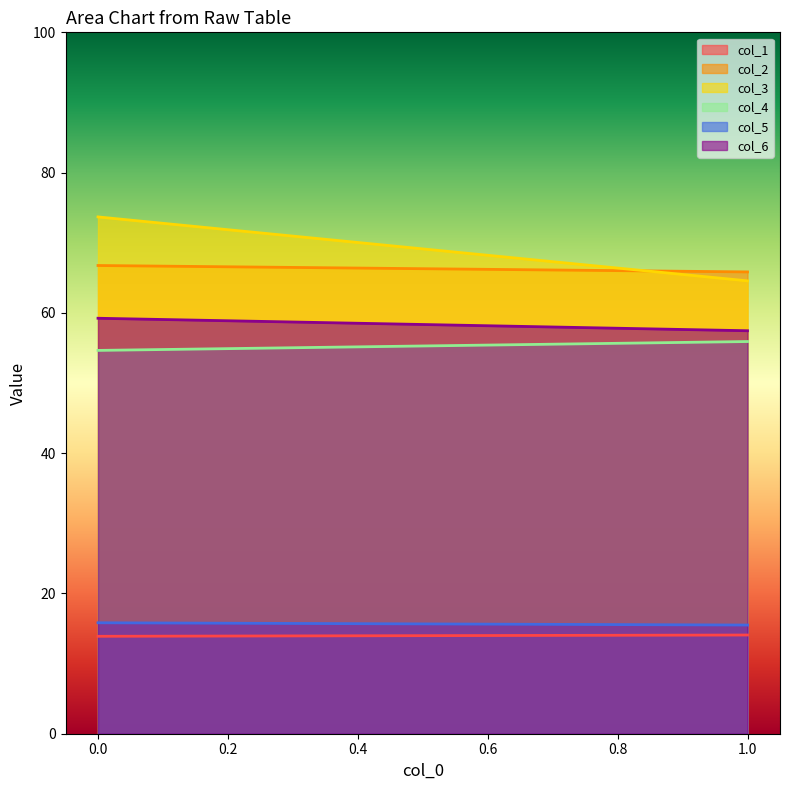

Count the col_4 values in the range 54 to 55.

1